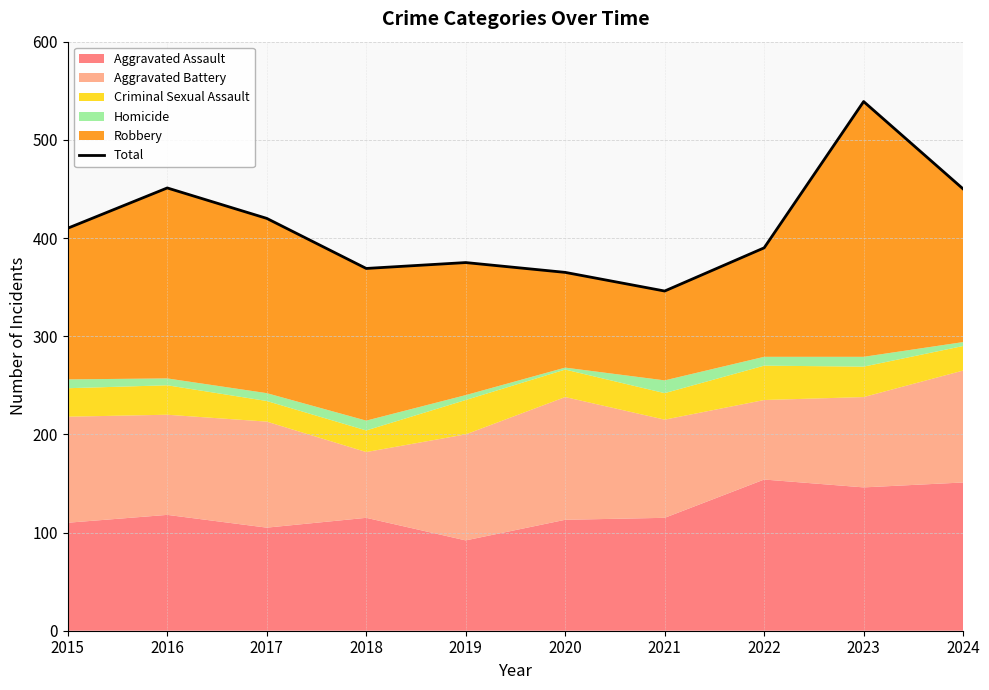

Where does the data first go above 410?

2016